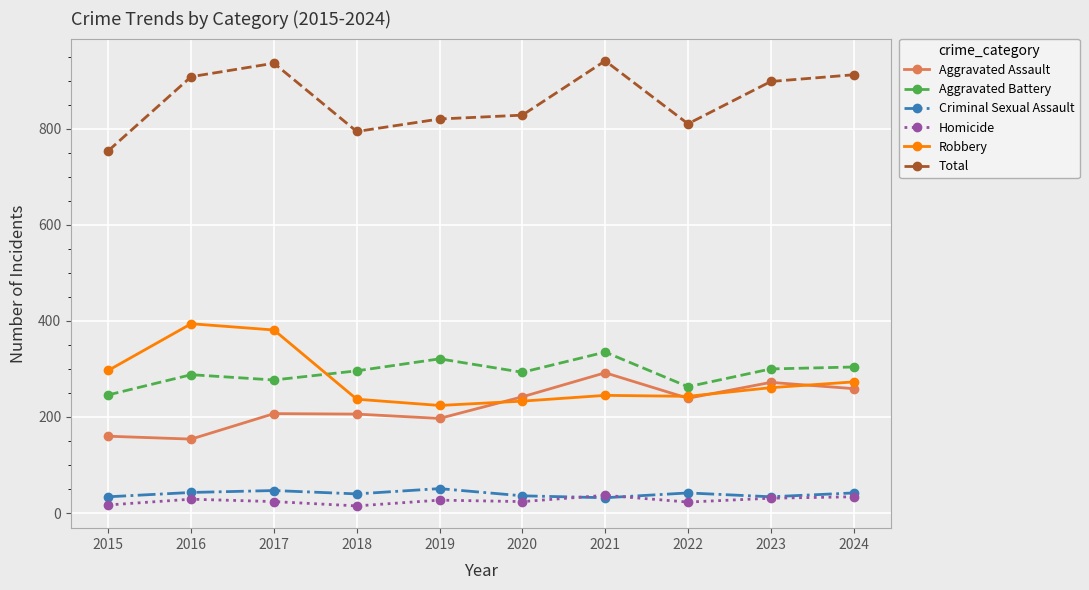

What is the value of the Aggravated Battery point at the 9th from the left?

300